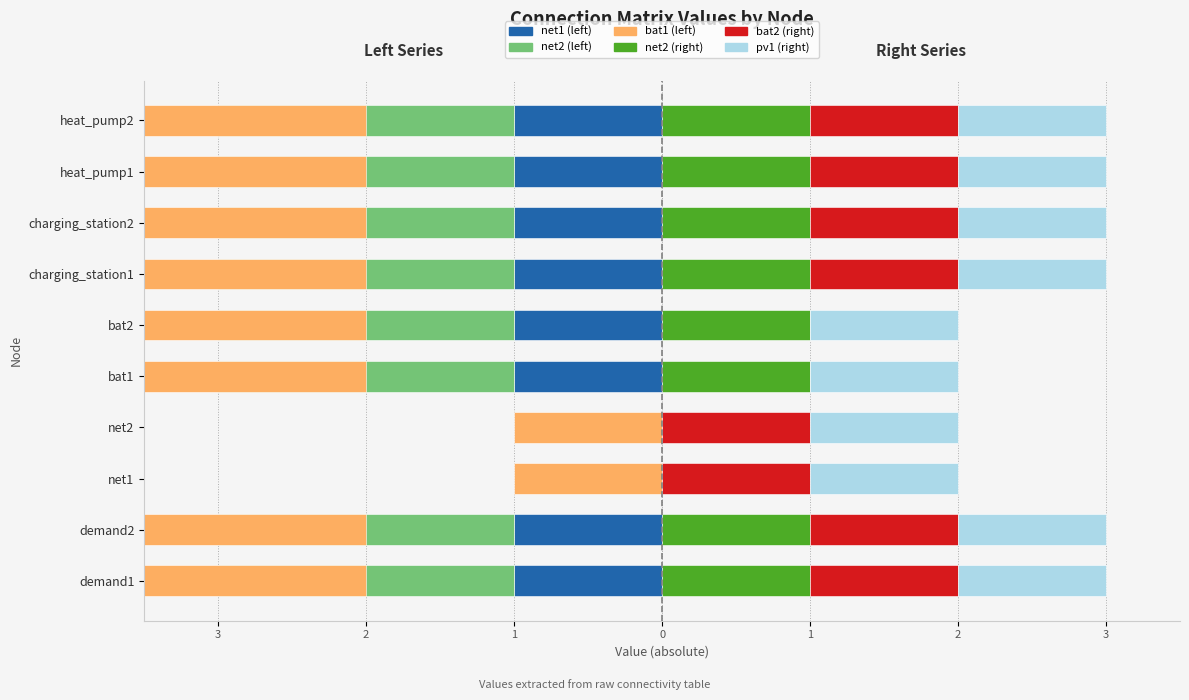

What value does the net2 (right) series have at bat1?

1.0